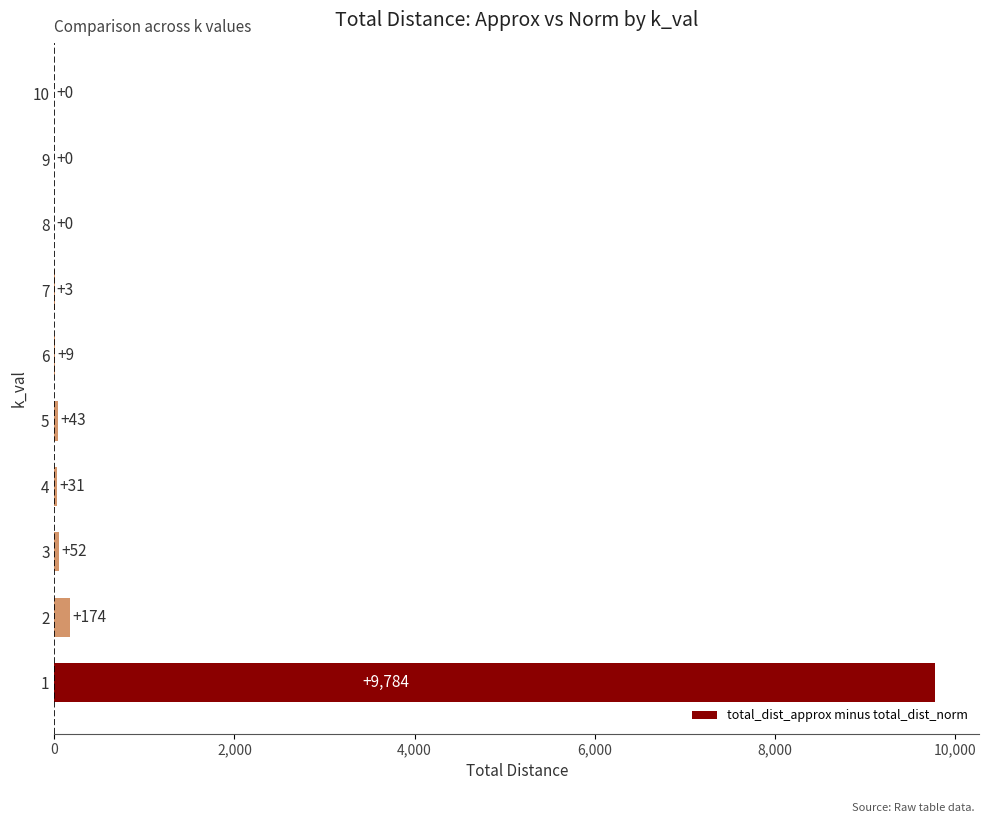

What is the greatest value displayed?

9784